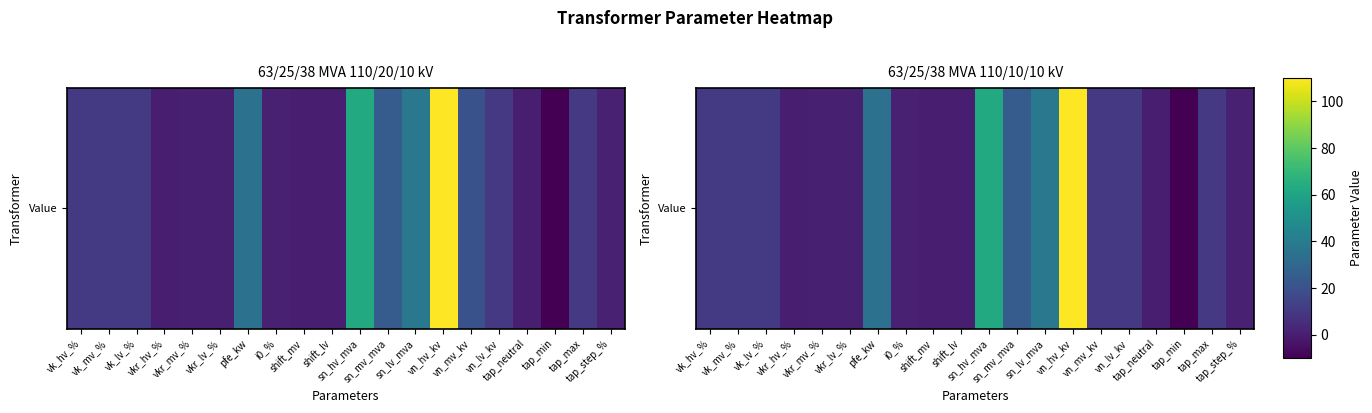

Rank the categories by value from highest to lowest.

vn_hv_kv, sn_hv_mva, sn_lv_mva, pfe_kw, sn_mv_mva, vk_hv_%, vk_mv_%, vk_lv_%, vn_mv_kv, vn_lv_kv, tap_max, tap_step_%, i0_%, vkr_lv_%, vkr_mv_%, vkr_hv_%, shift_mv, shift_lv, tap_neutral, tap_min